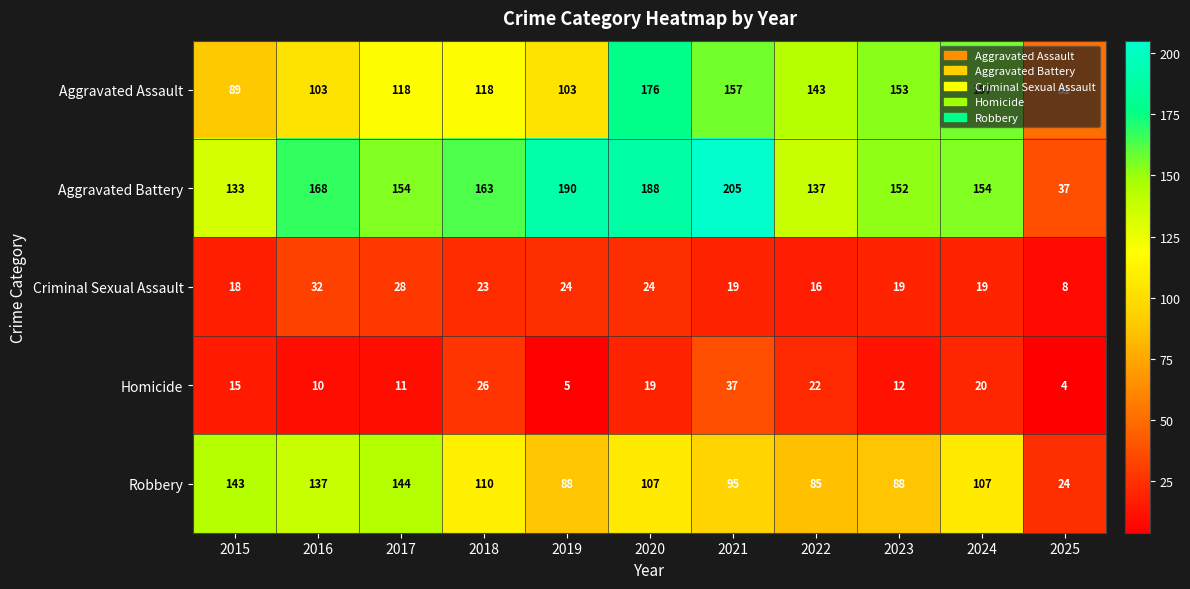

At which label does Aggravated Battery reach its peak?

2021